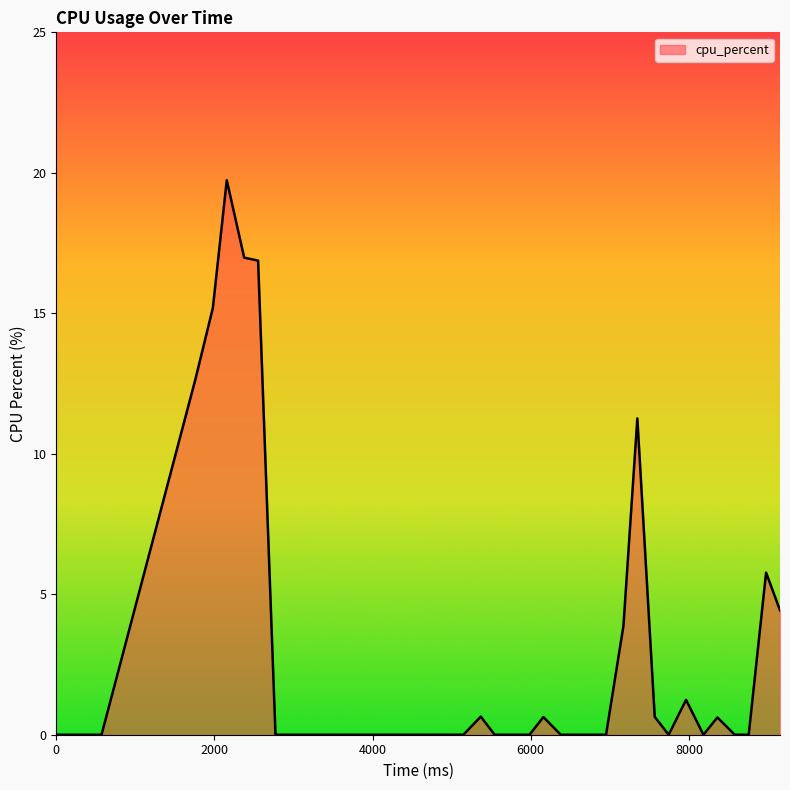

Count the number of data series in this chart.

1